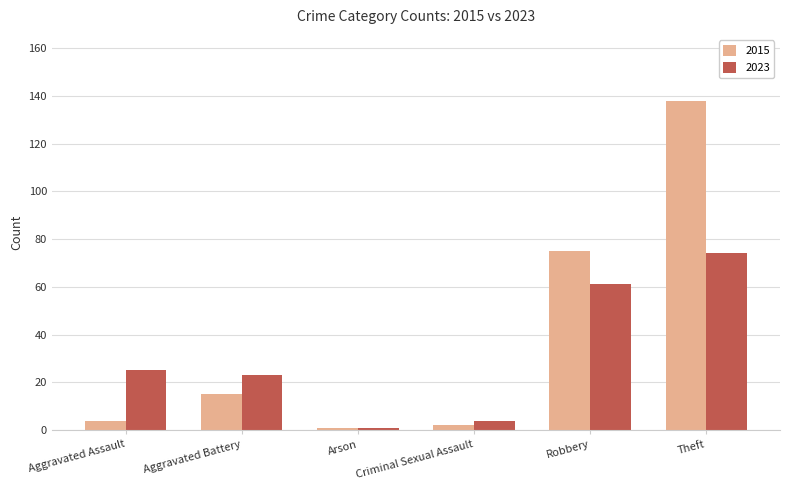

Which series has the widest spread of values?

2015